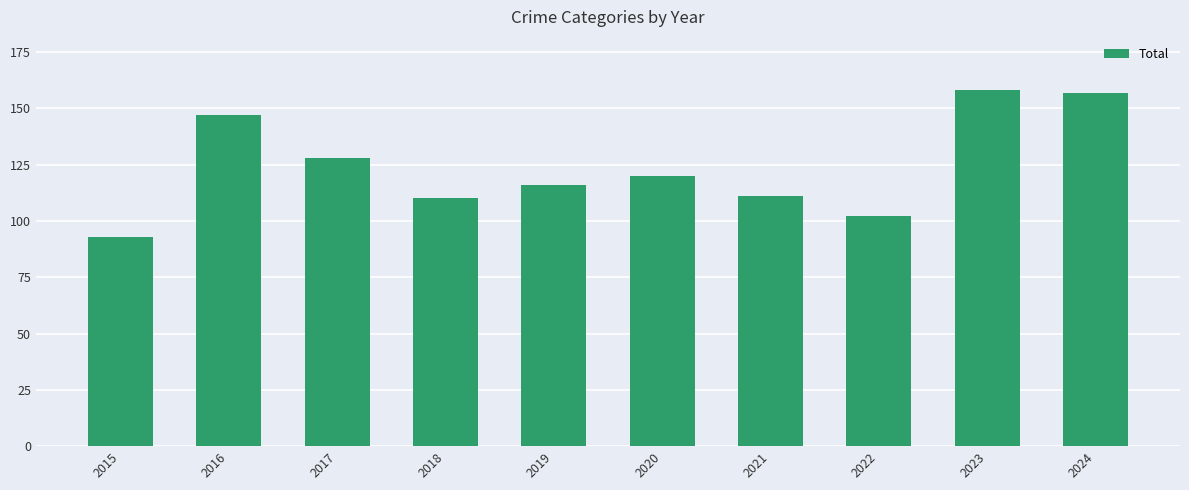

What is the value of the 1st bar from the left?

93